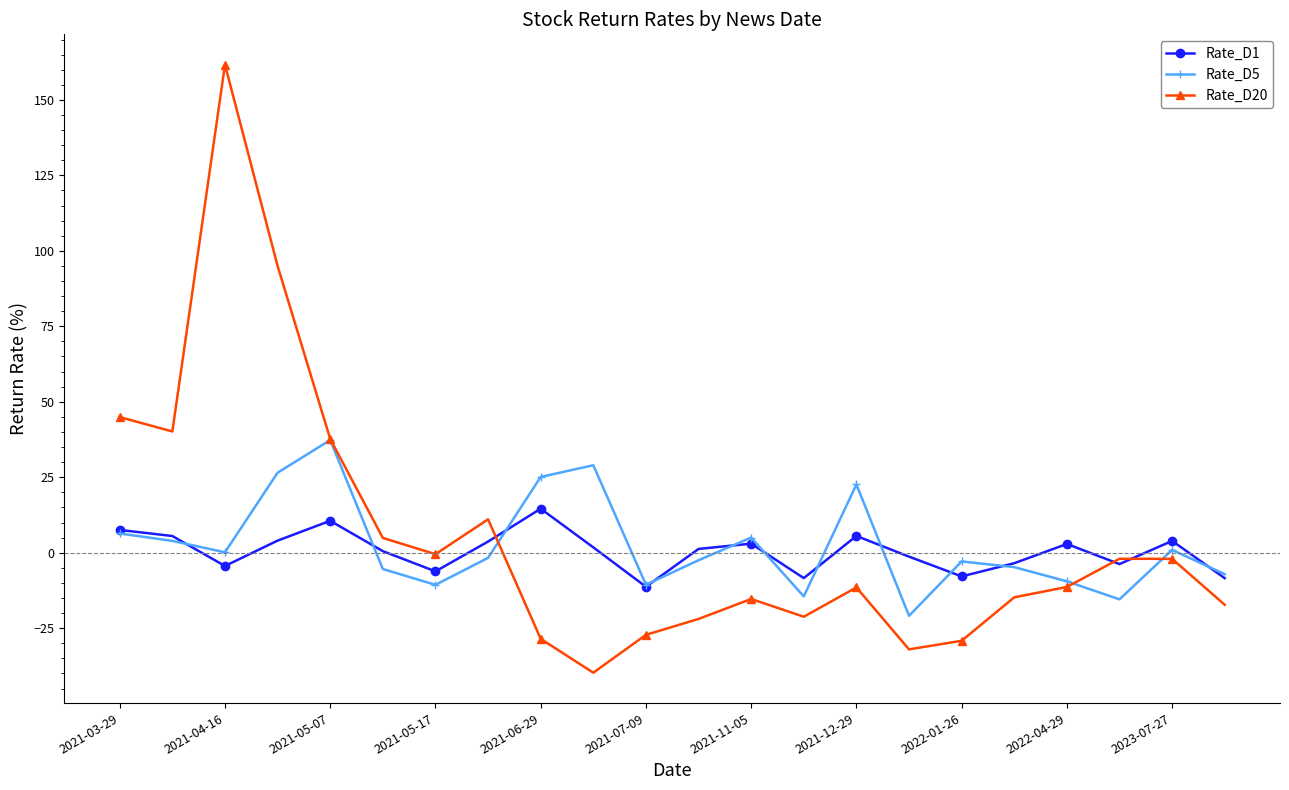

What is the maximum value for Rate_D1?

14.6